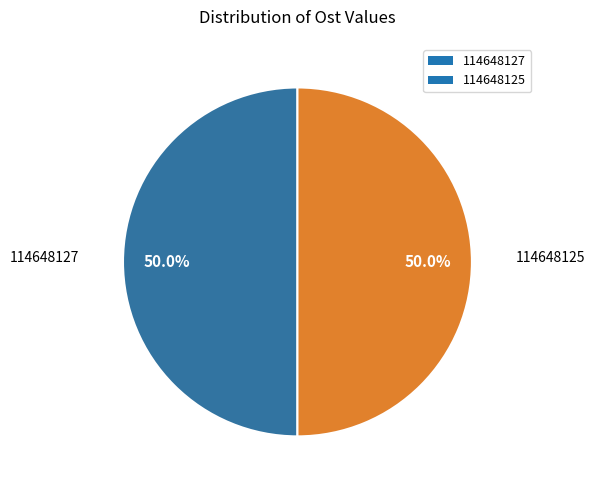

Is it true that 114648125 is 55% of the pie?

False